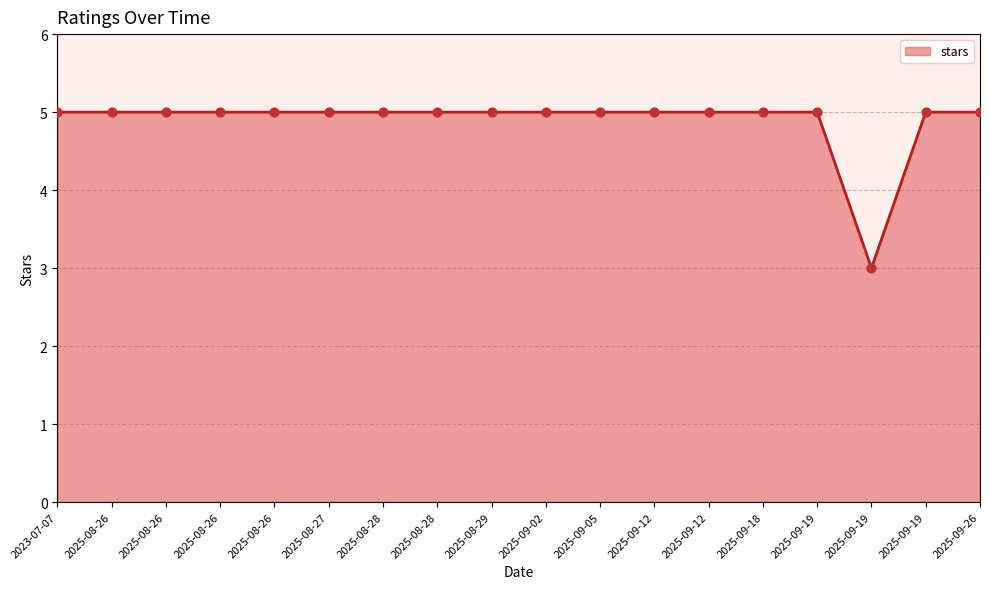

Which has a higher value, 2025-09-12 or 2025-09-19?

2025-09-12